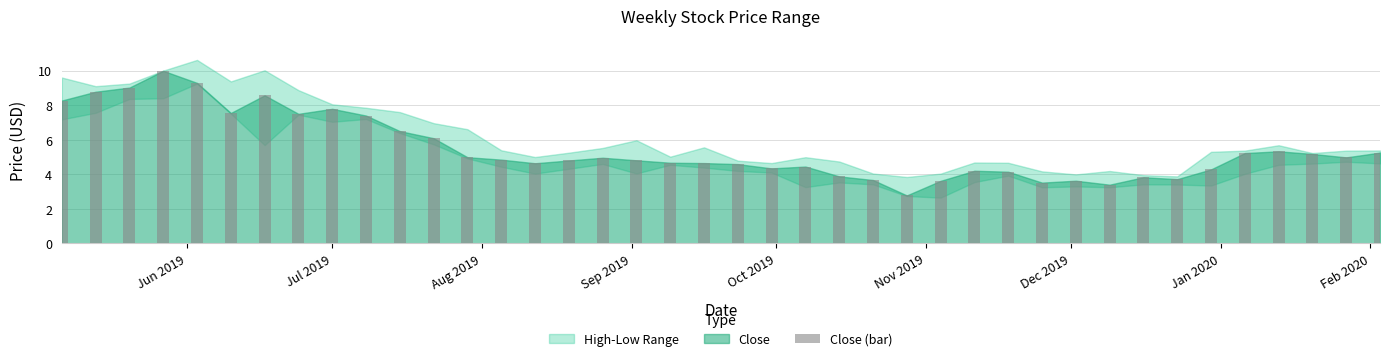

Which label corresponds to the smallest value in the chart?

2019-11-04